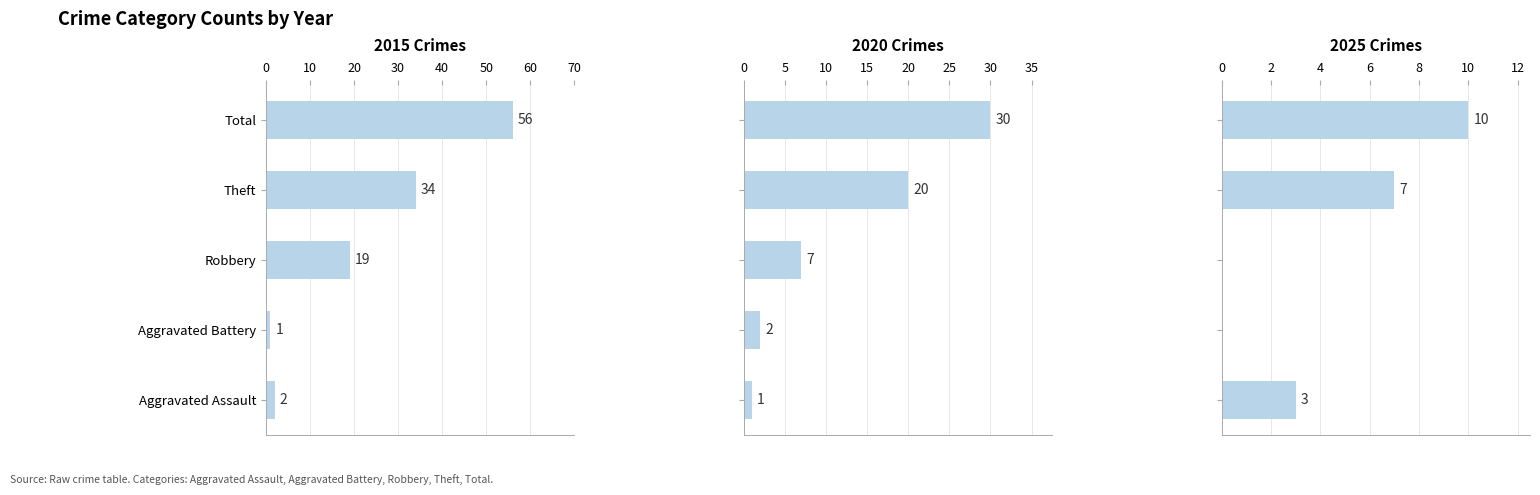

The value of 2020 at Aggravated Battery is 2. True or false?

True